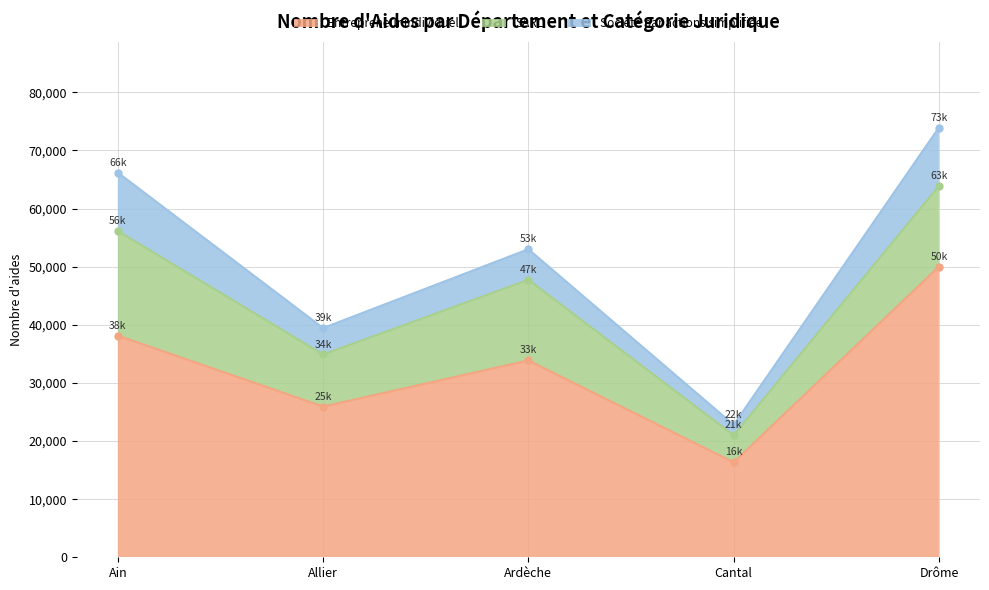

True or false: SARL and Entrepreneur individuel intersect in this chart.

False